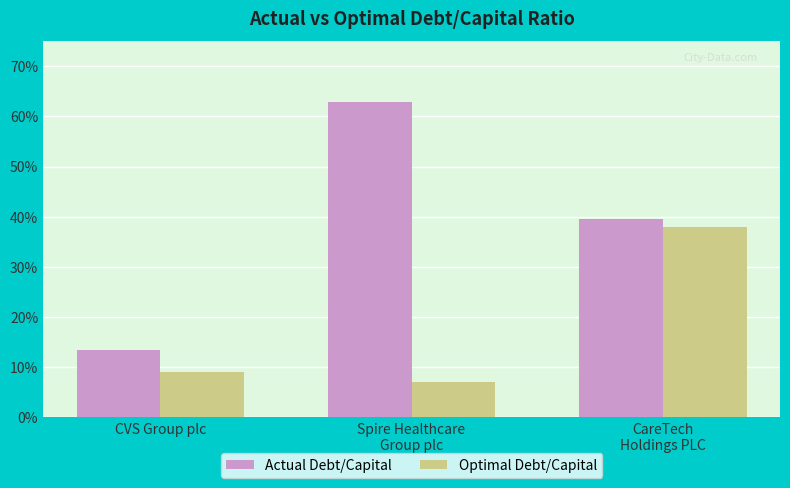

True or false: Actual Debt/Capital has a value of 0.0 at CVS Group plc.

False